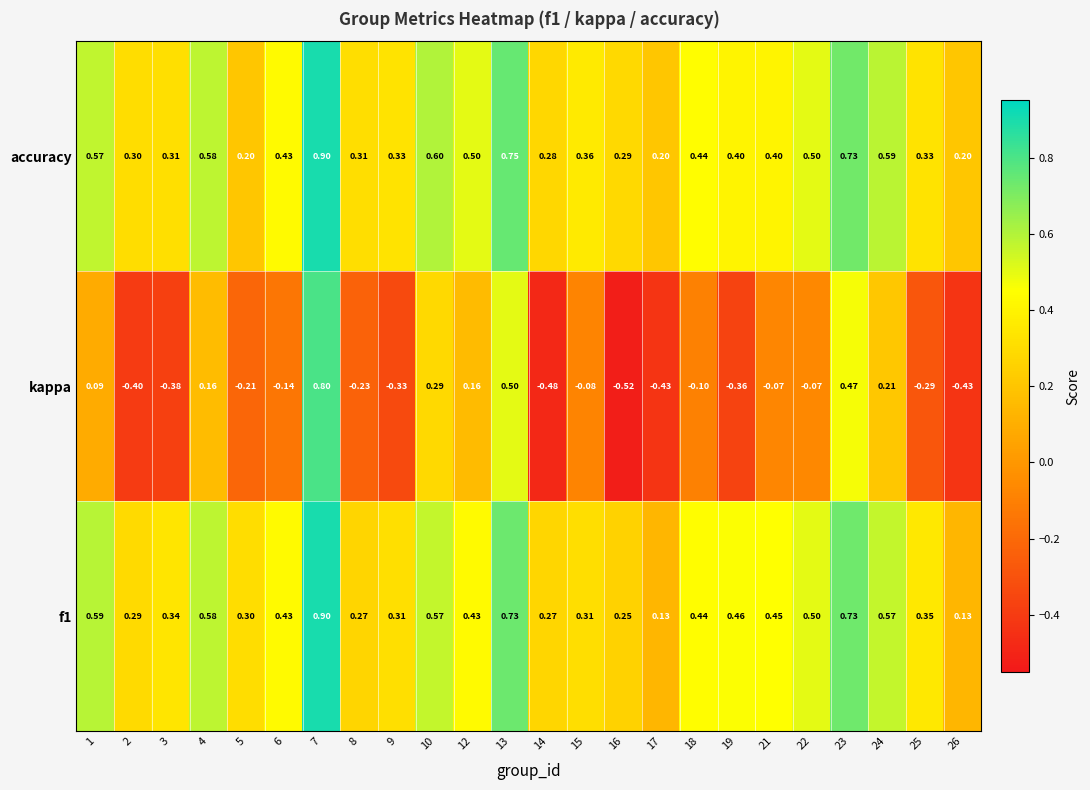

What is the greatest value displayed?

0.9